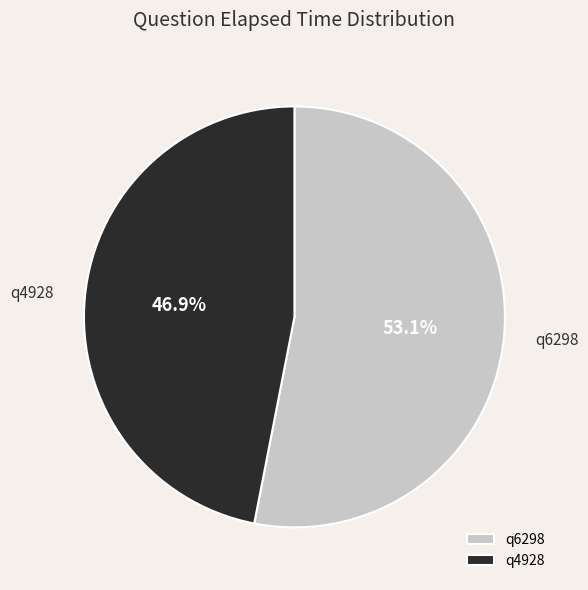

Is there a majority slice in this chart?

Yes